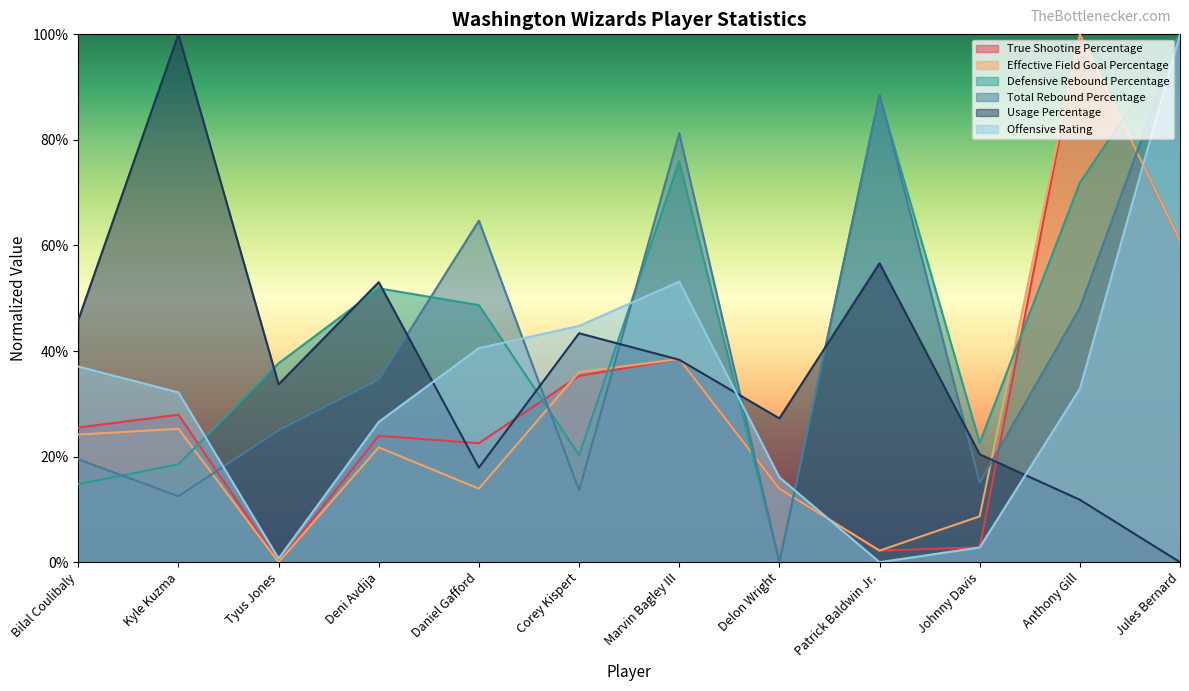

At which label is Effective Field Goal Percentage closest to 0?

Tyus Jones